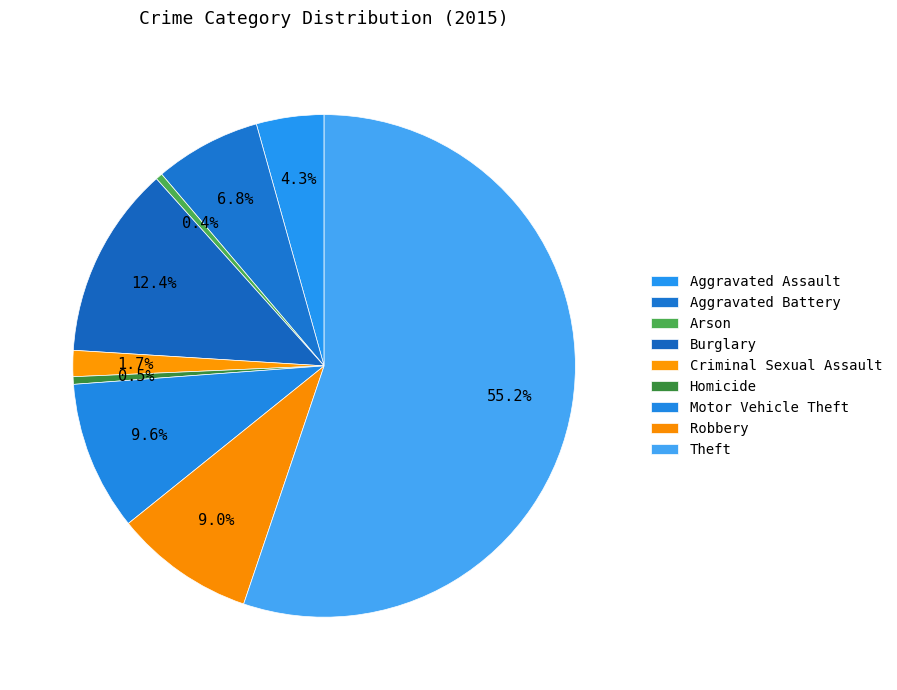

How many segments does this pie chart have?

9